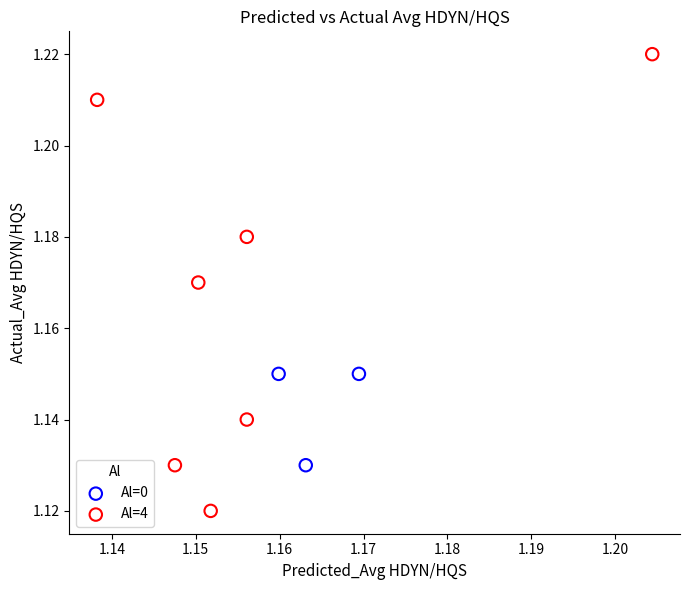

Which series has the widest spread of Y values?

Al=4